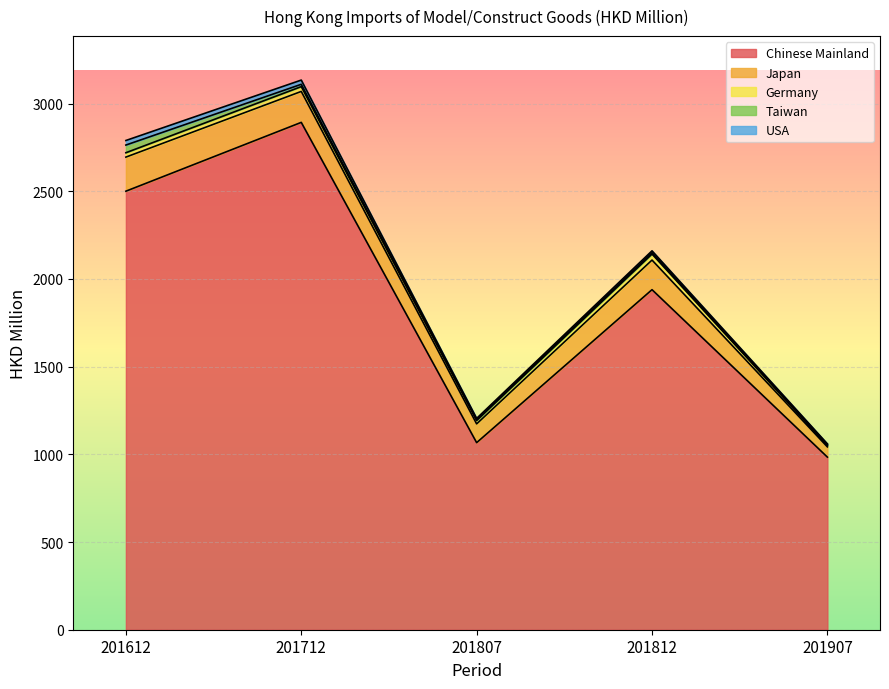

What is the value of the Taiwan point at the 5th from the left?

5.9